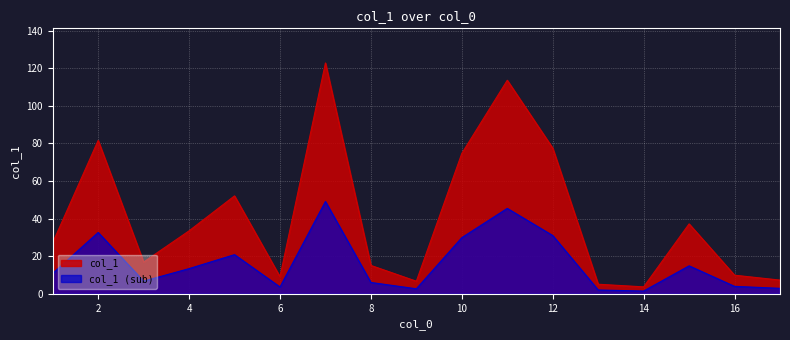

What is the maximum value shown in the chart?

122.8